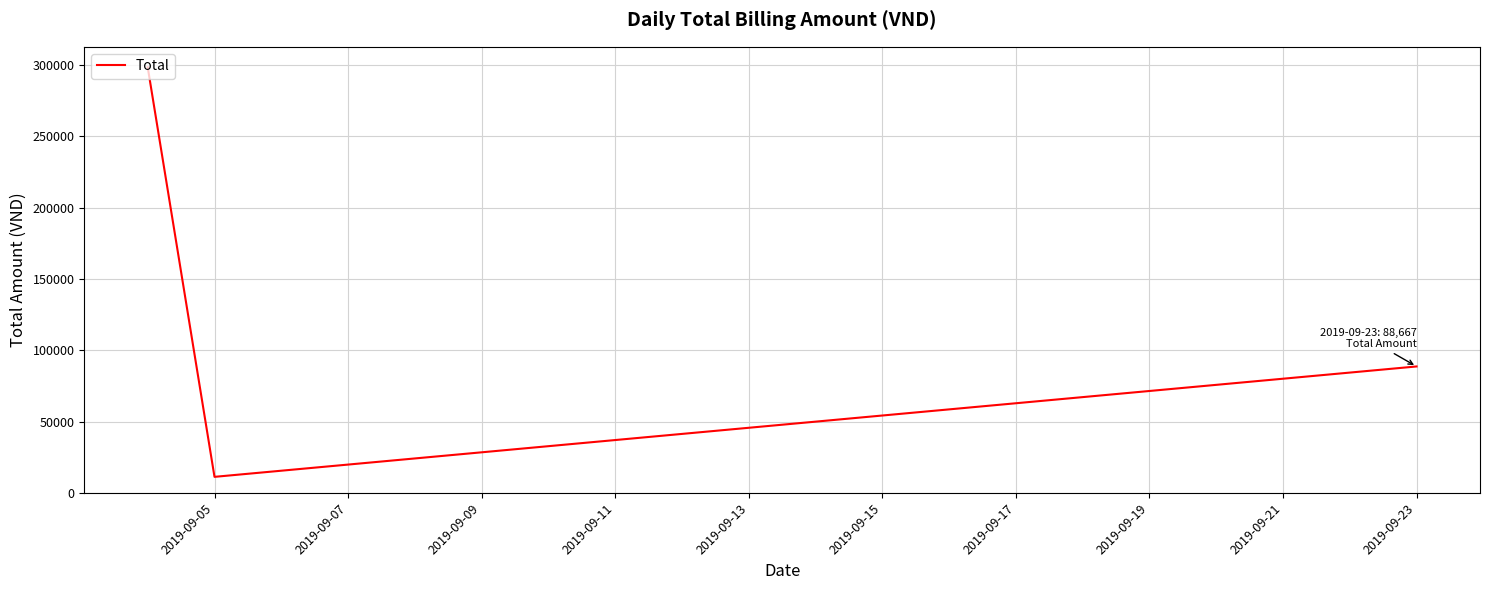

What is the sum of all values?

398364.1